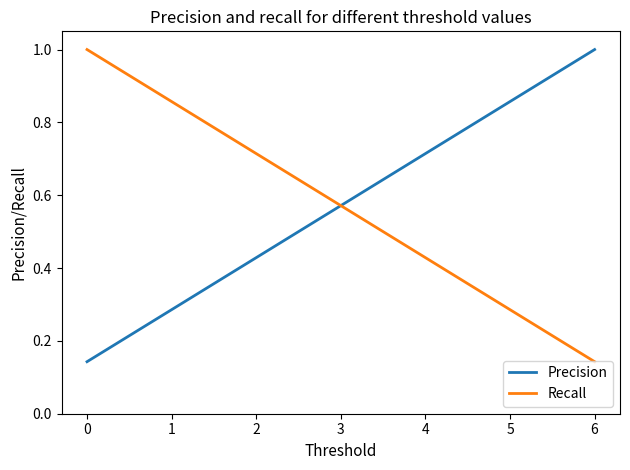

The value of Recall at 0 is 1.7. True or false?

False